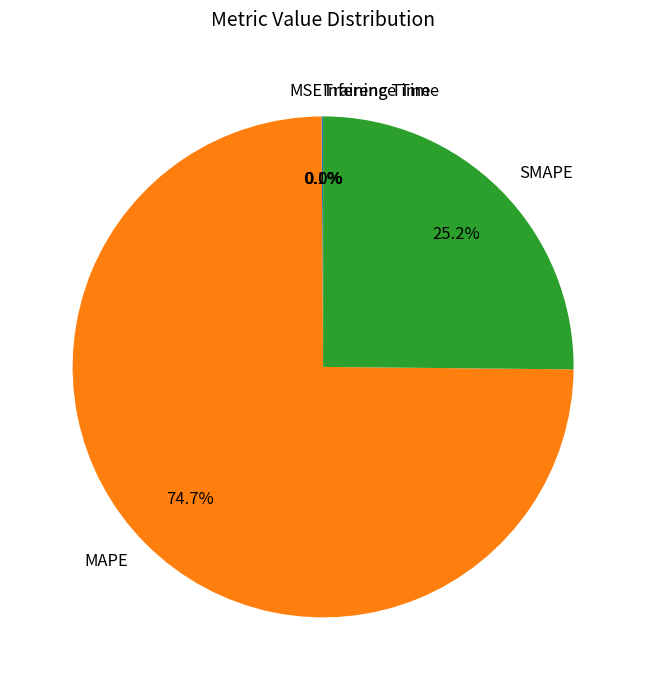

Is it true that SMAPE is 25% of the pie?

True